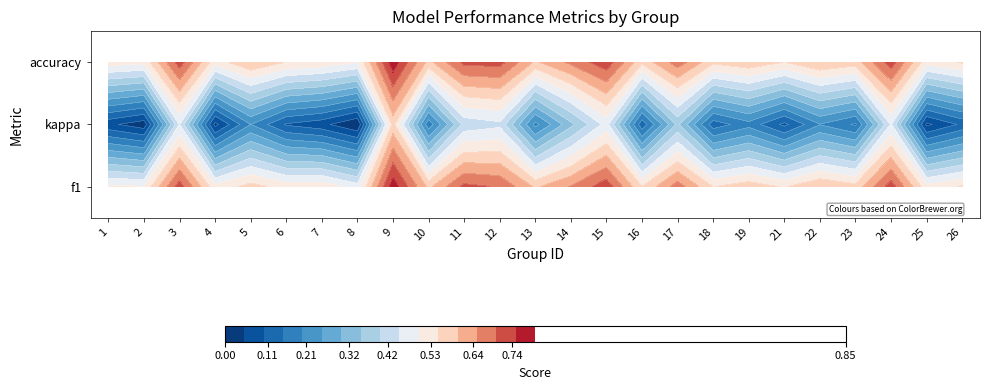

What is the spread (max minus min) of values at 12?

0.3